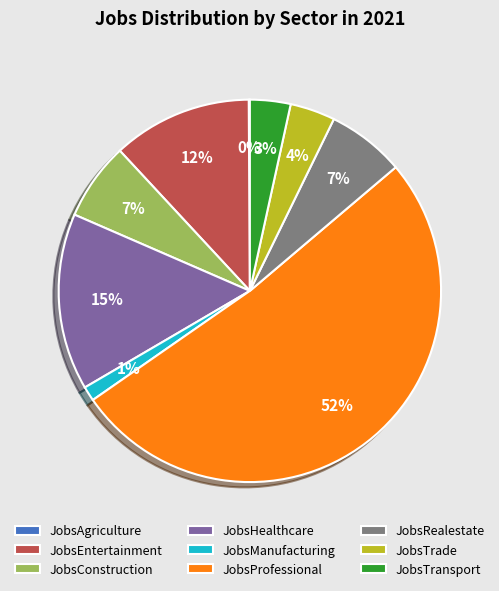

Between JobsEntertainment and JobsTrade, which is larger?

JobsEntertainment